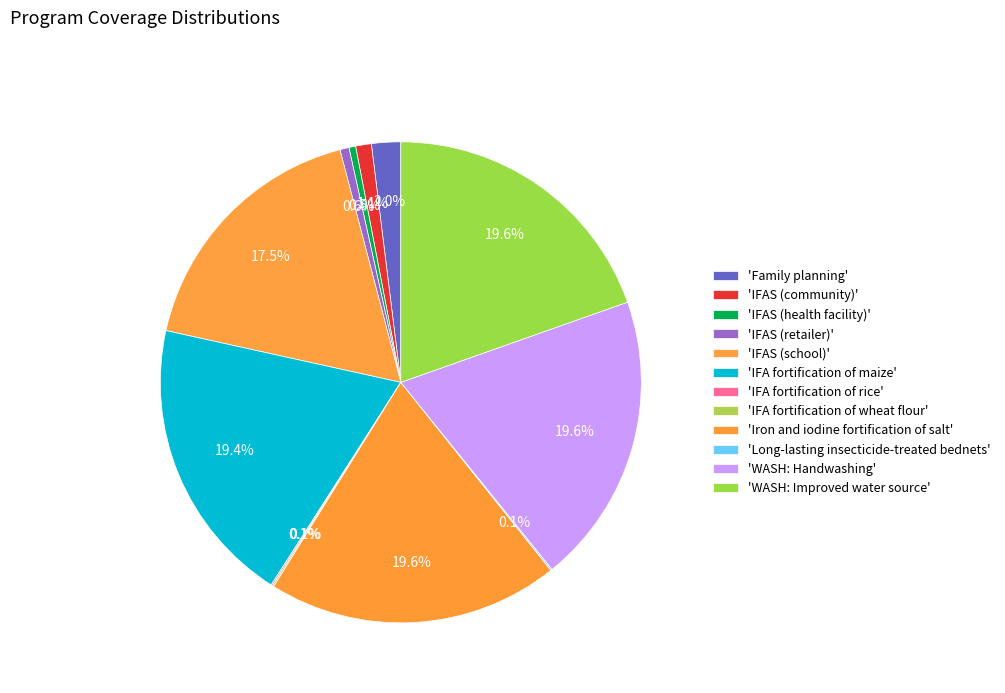

How many slices are in this pie chart?

12